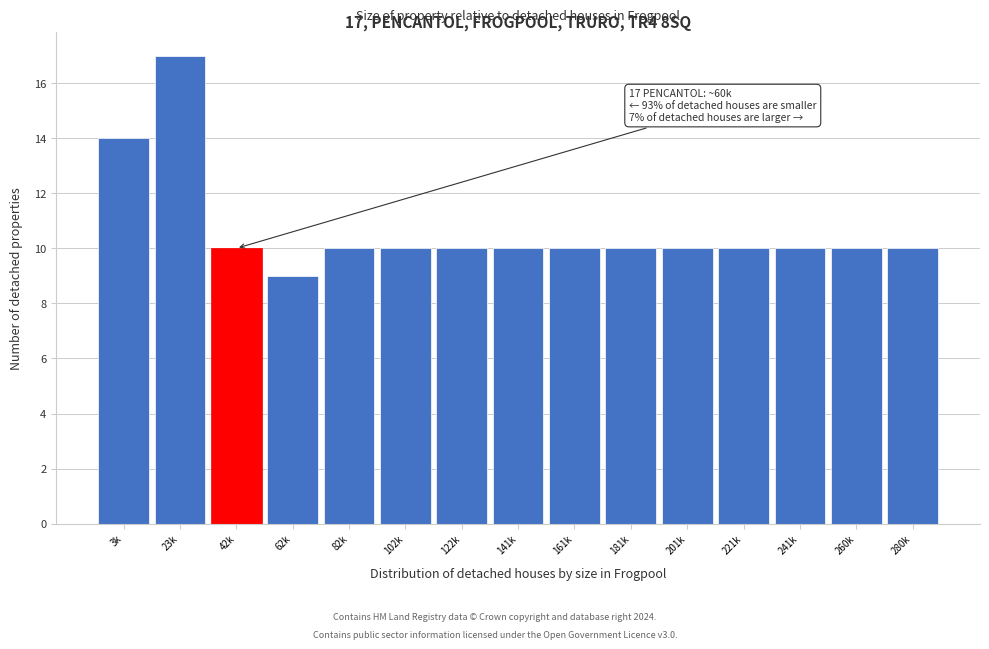

Reading left to right, extract all data points from this chart.

14	17	10	9	10	10	10	10	10	10	10	10	10	10	10